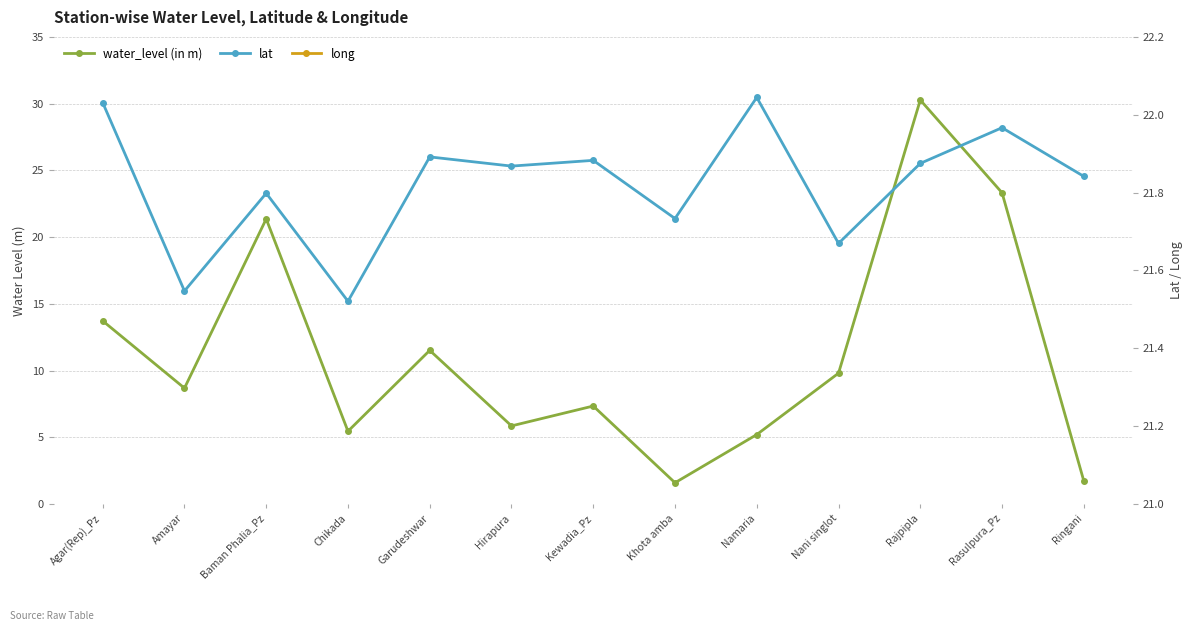

What is the difference between the maximum and second lowest values in the long series?

0.3